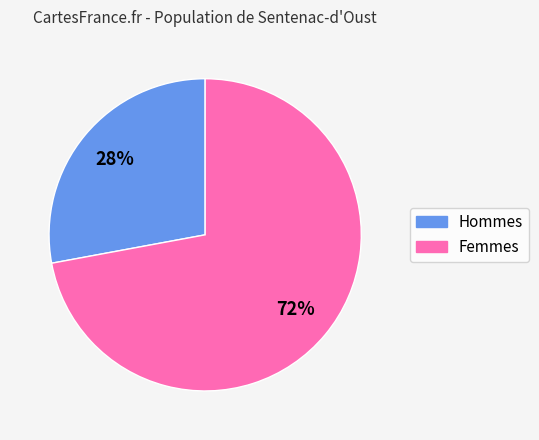

Is there a majority slice in this chart?

Yes